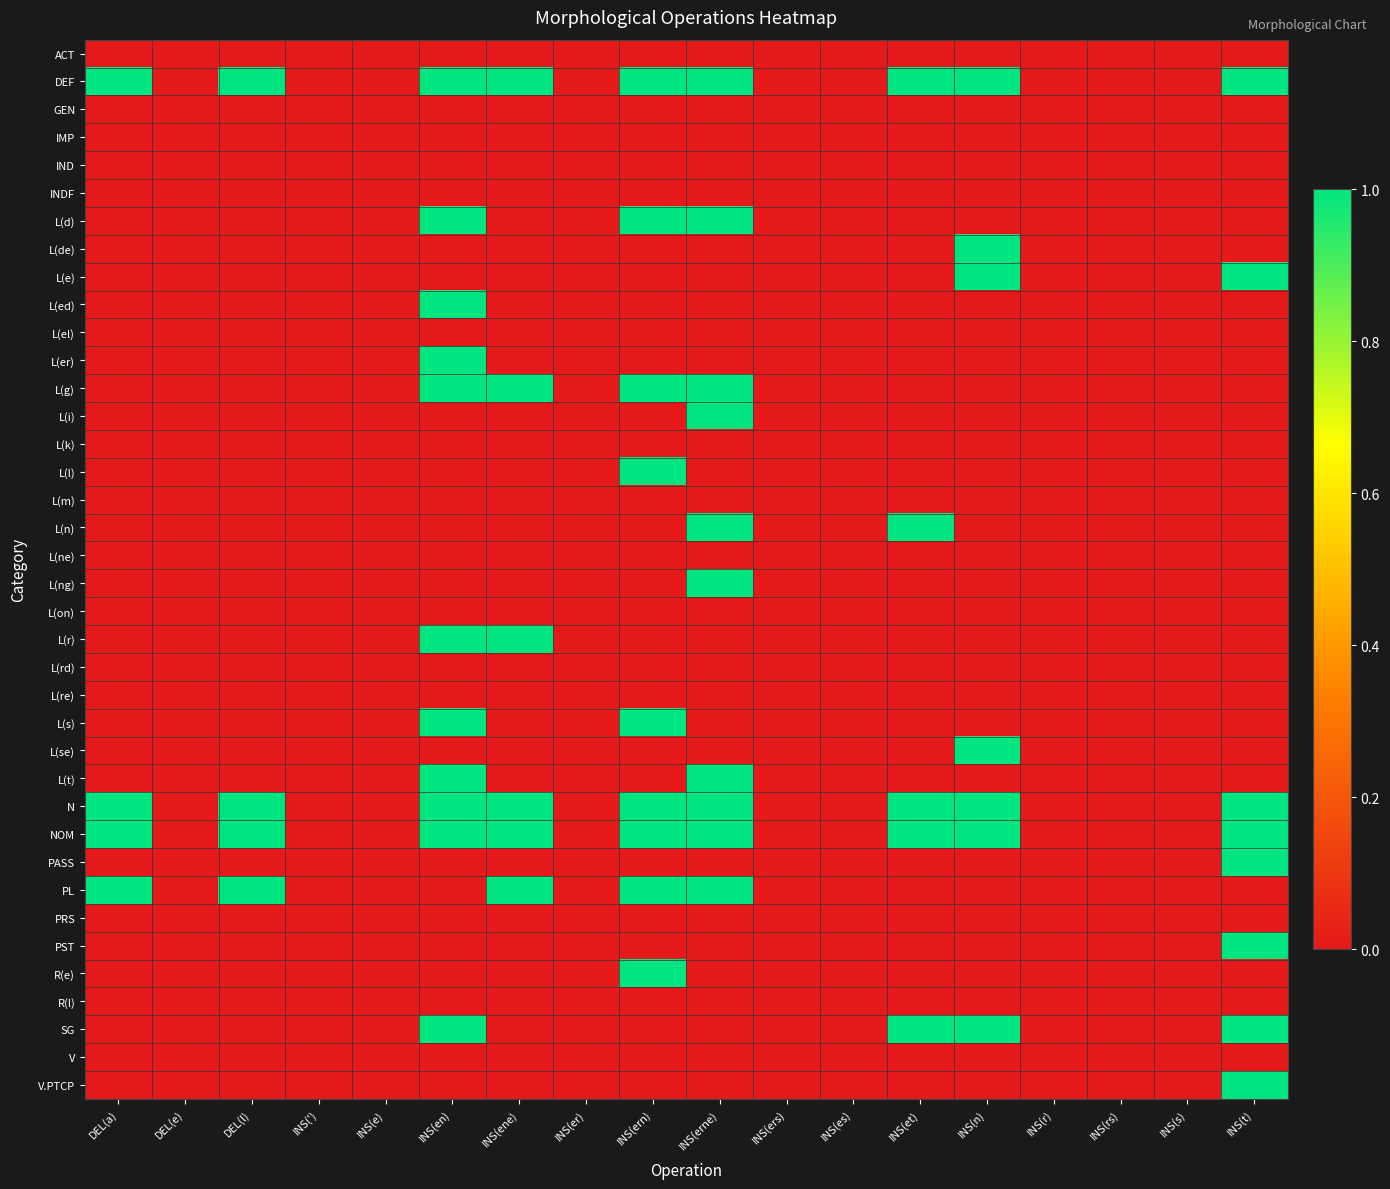

How many distinct data groups are displayed?

38